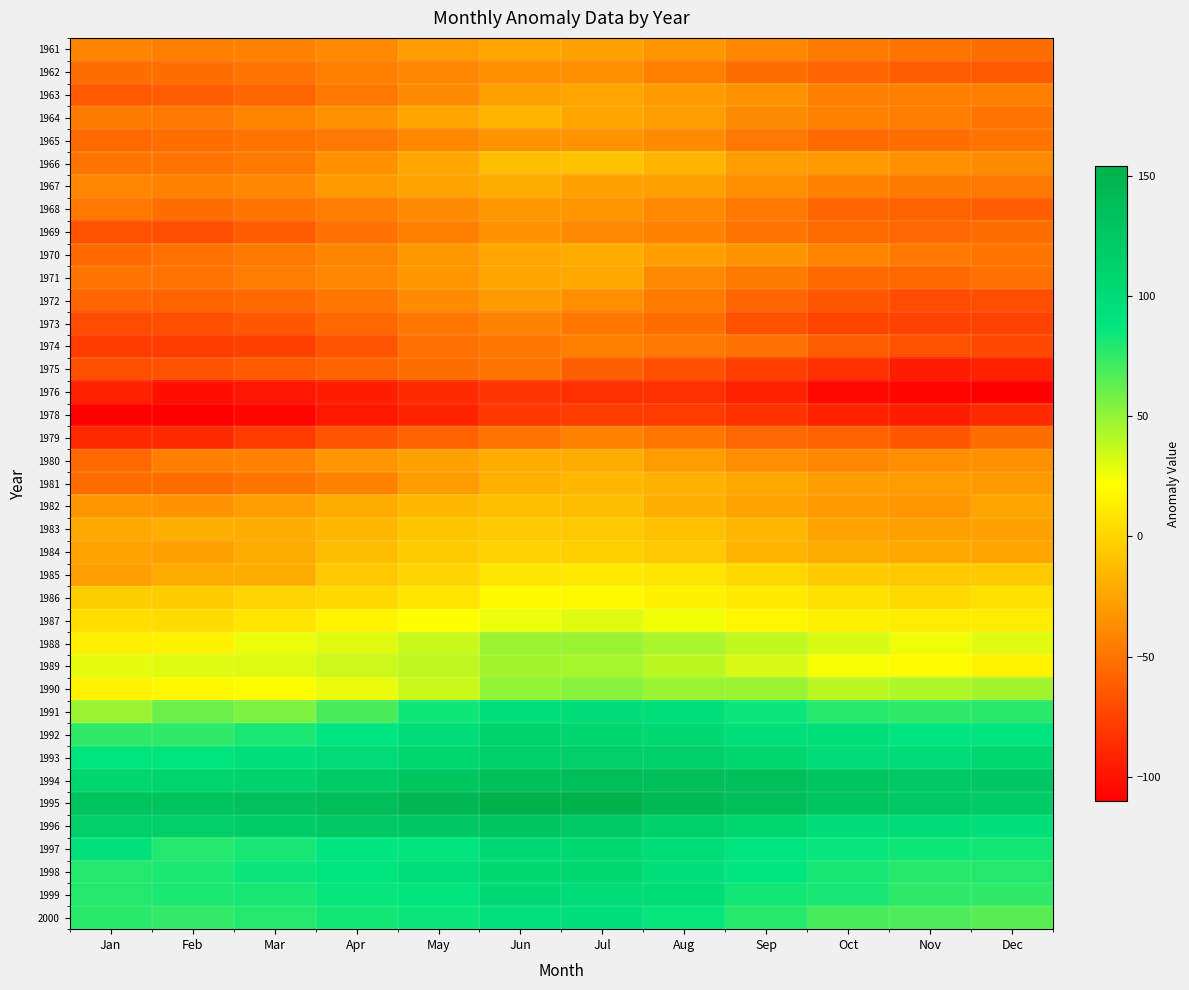

How many categories are shown in the chart?

12